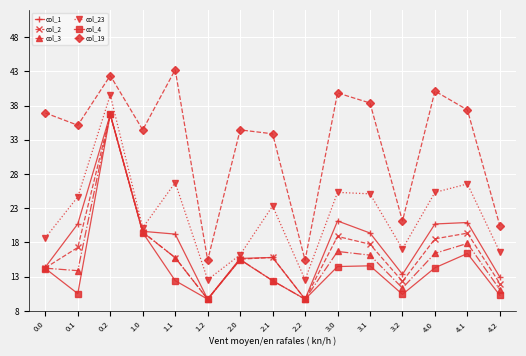

What are all the series names shown in the legend?

col_1, col_2, col_3, col_23, col_4, col_19